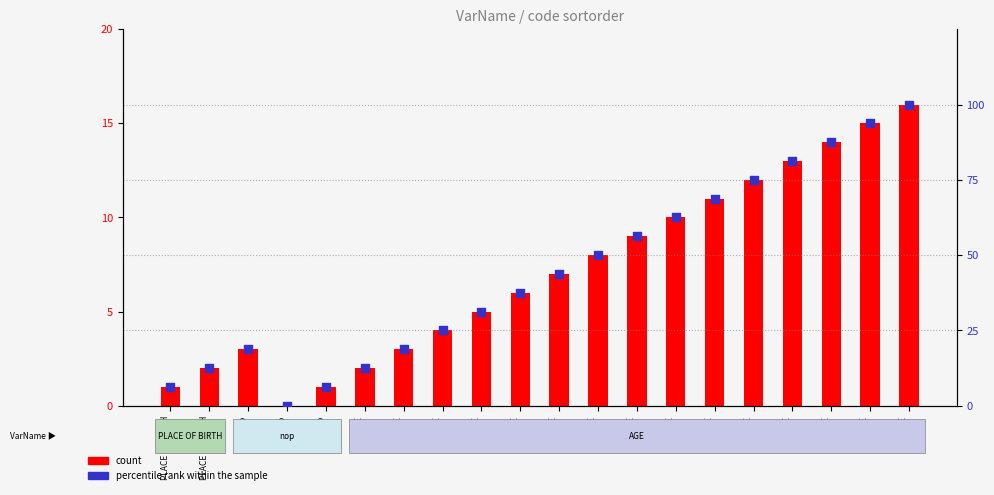

What are all the series names shown in the legend?

count, percentile rank within the sample